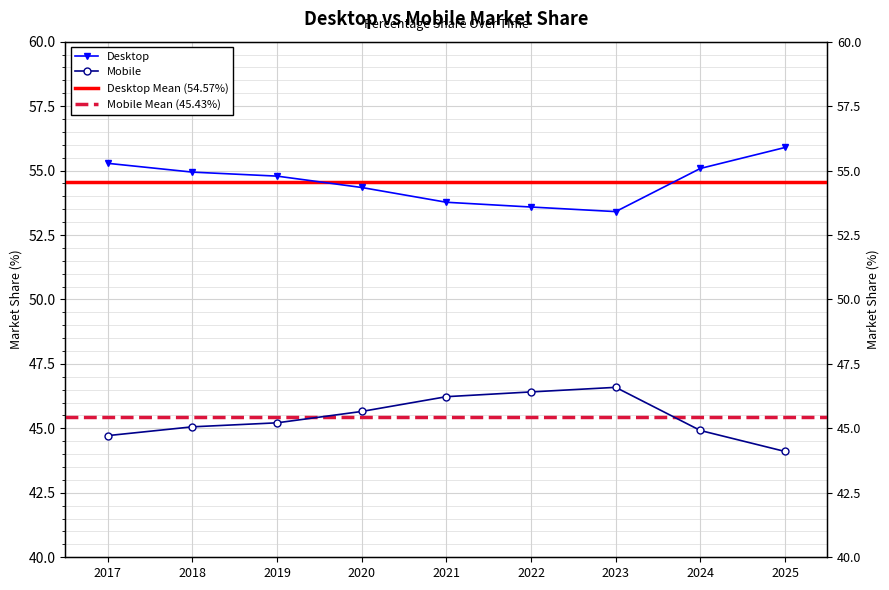

True or false: Desktop and Mobile intersect in this chart.

False